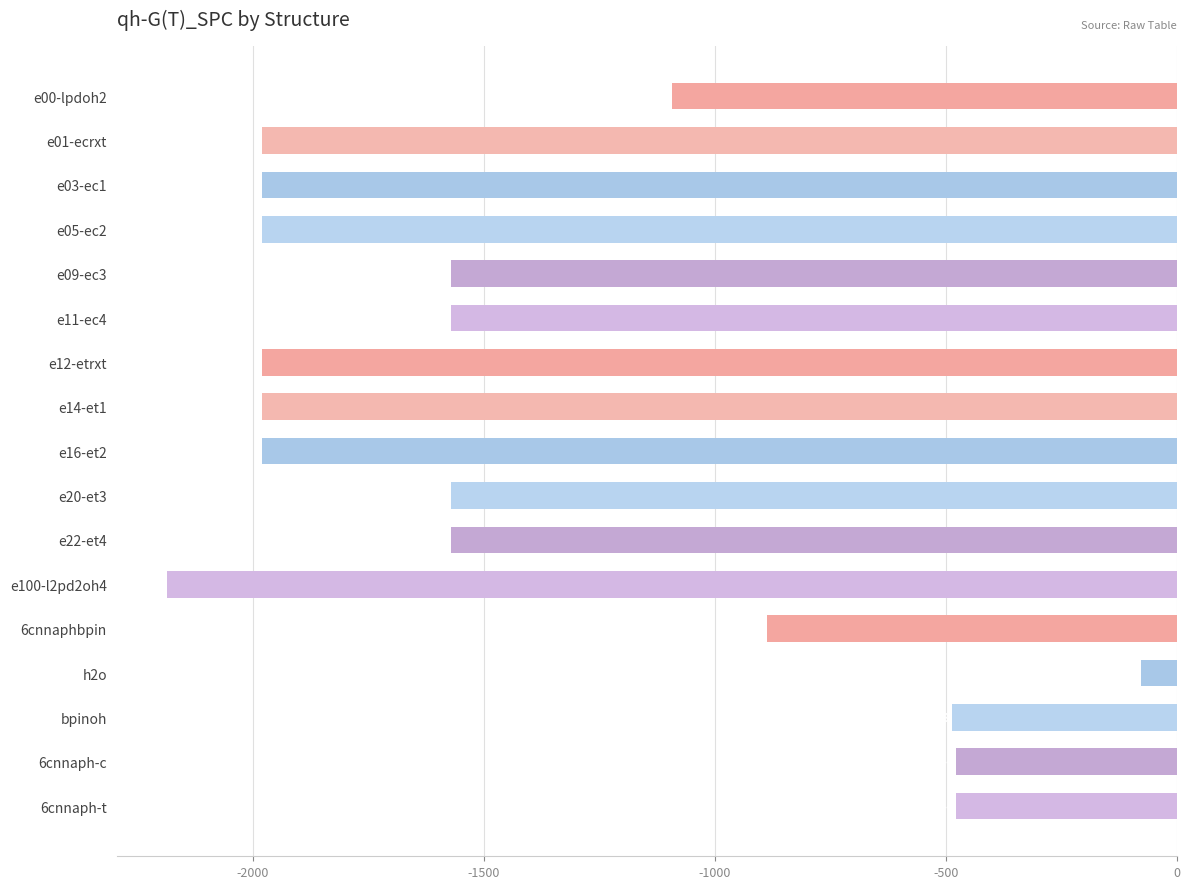

What is the difference between the maximum and minimum values?

2109.7